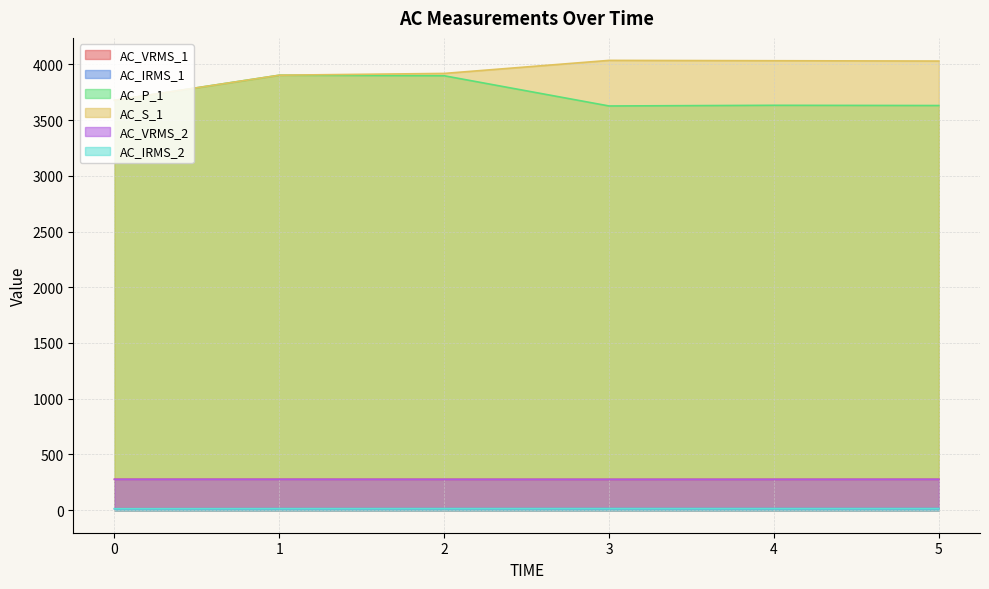

How many categories are shown in the chart?

6